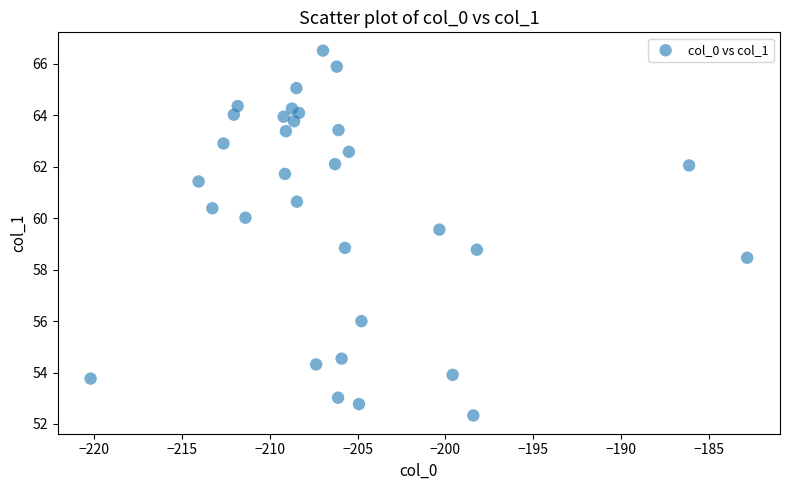

What is the range of X values (max minus min)?

37.4